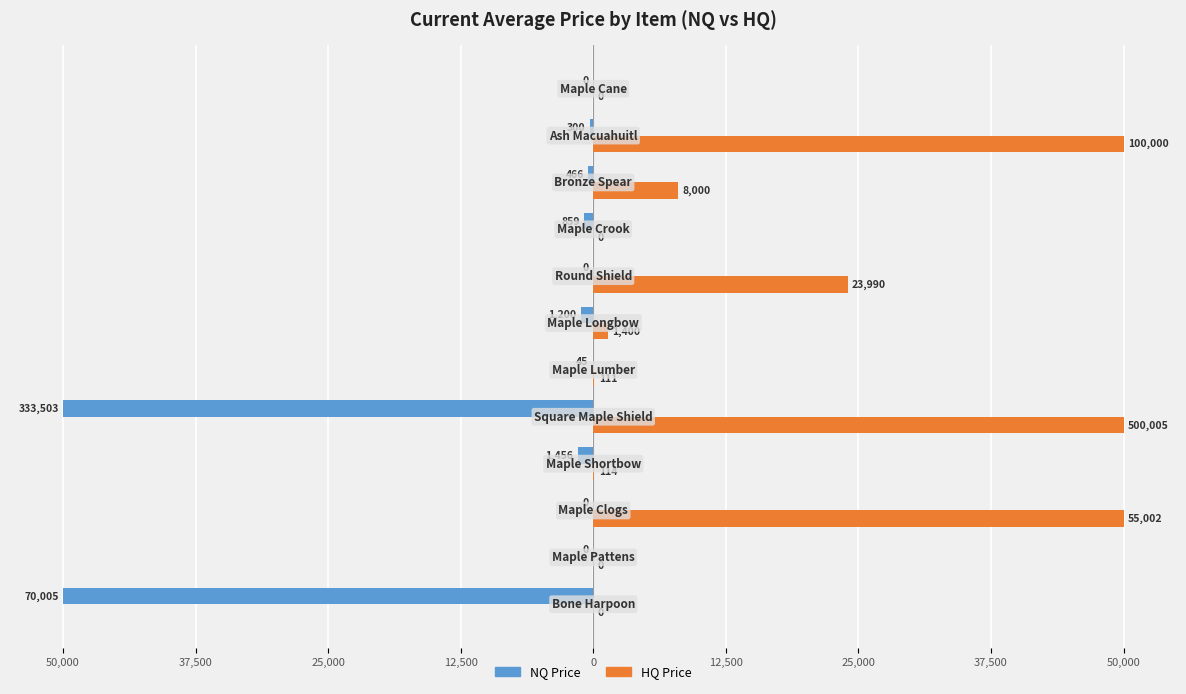

Does the chart contain any negative values?

Yes